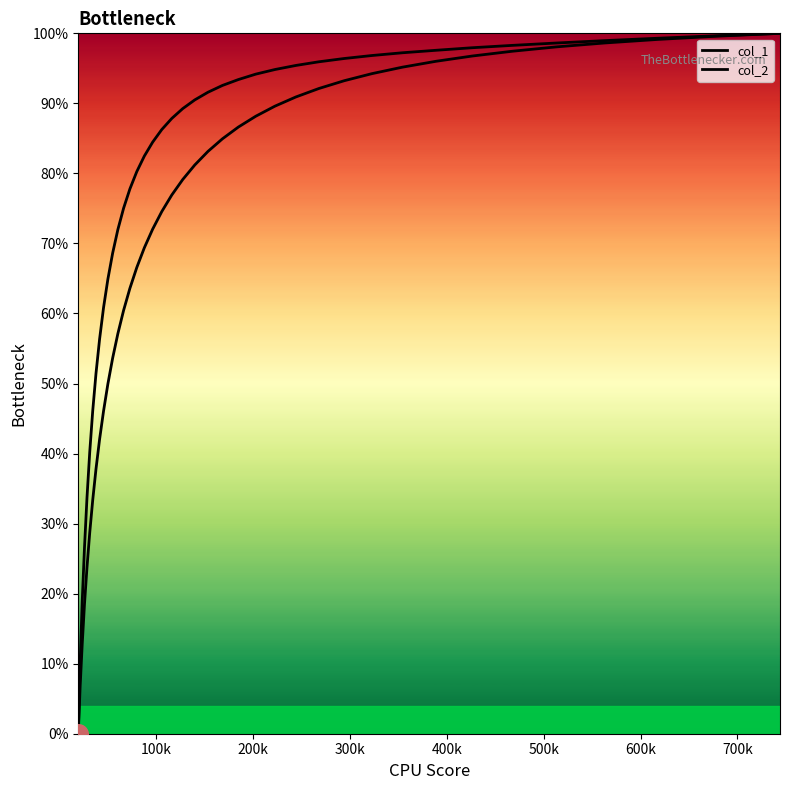

Which series contains the highest Y value?

col_1